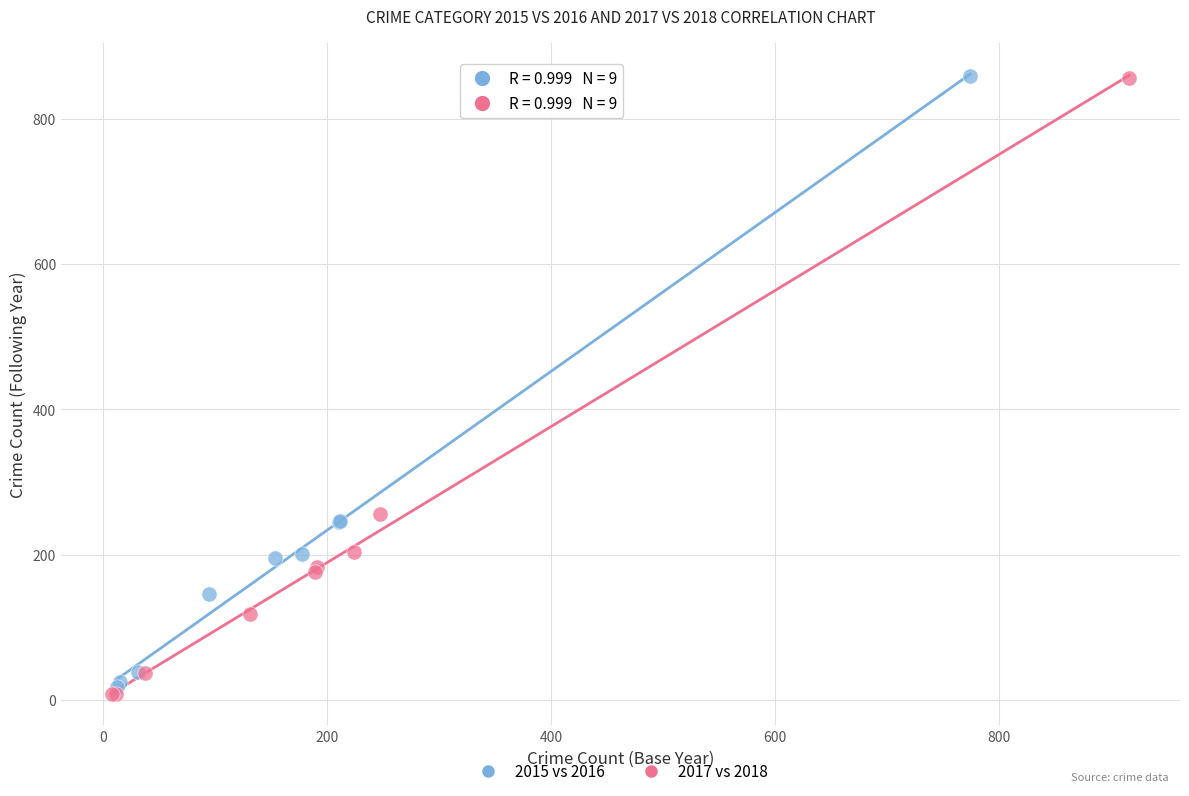

Which series has the widest spread of Y values?

2017 vs 2018